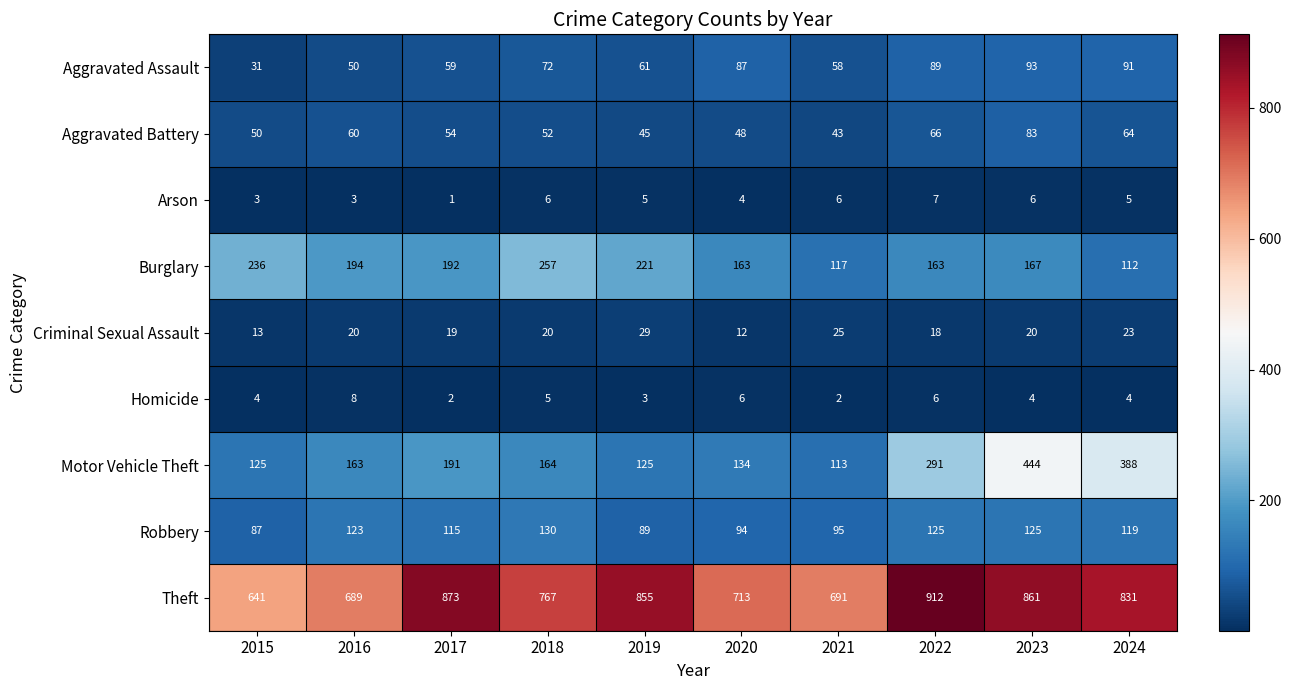

Read the Homicide value at 2019.

3